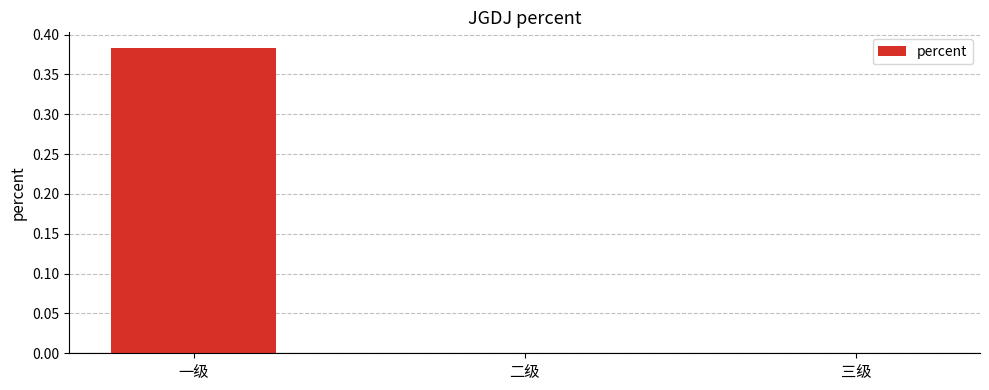

What is the change in value from 一级 to 三级?

-0.4